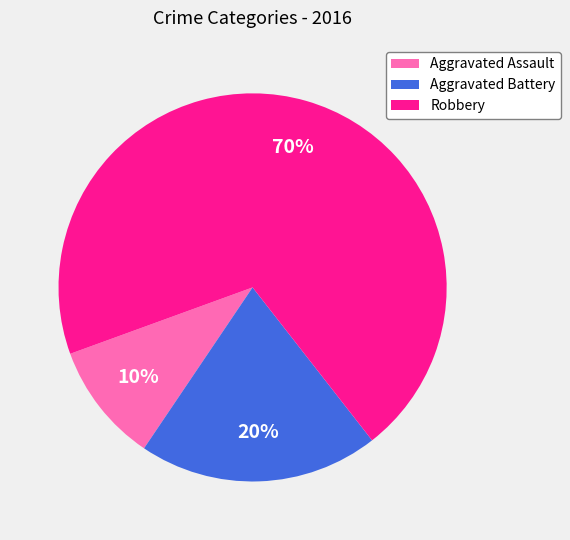

Count the number of slices in the pie.

3